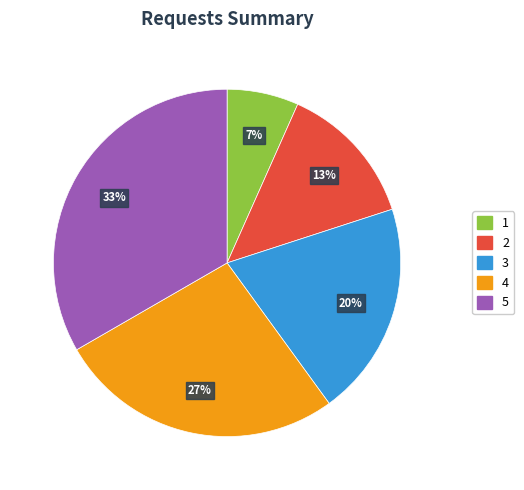

Is it true that 2 is 27% of the pie?

False